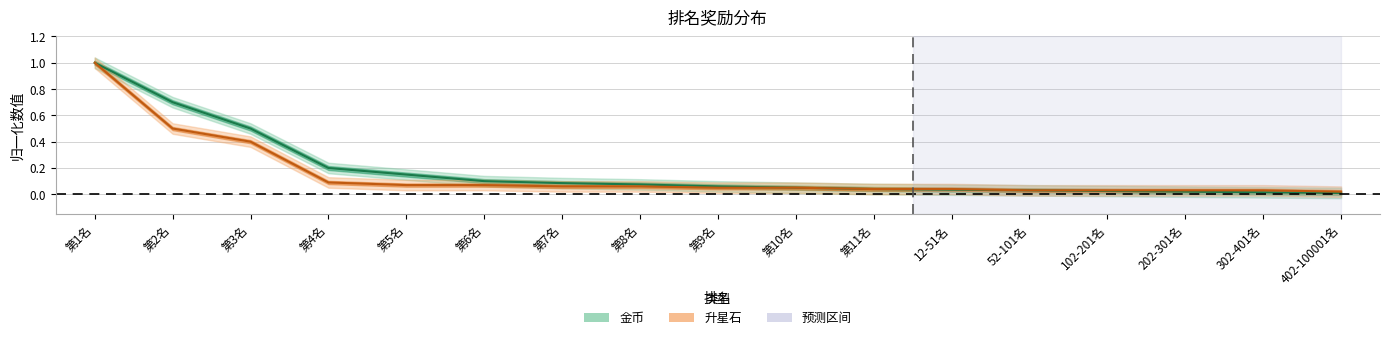

What is the label of the 9th point from the right?

第9名